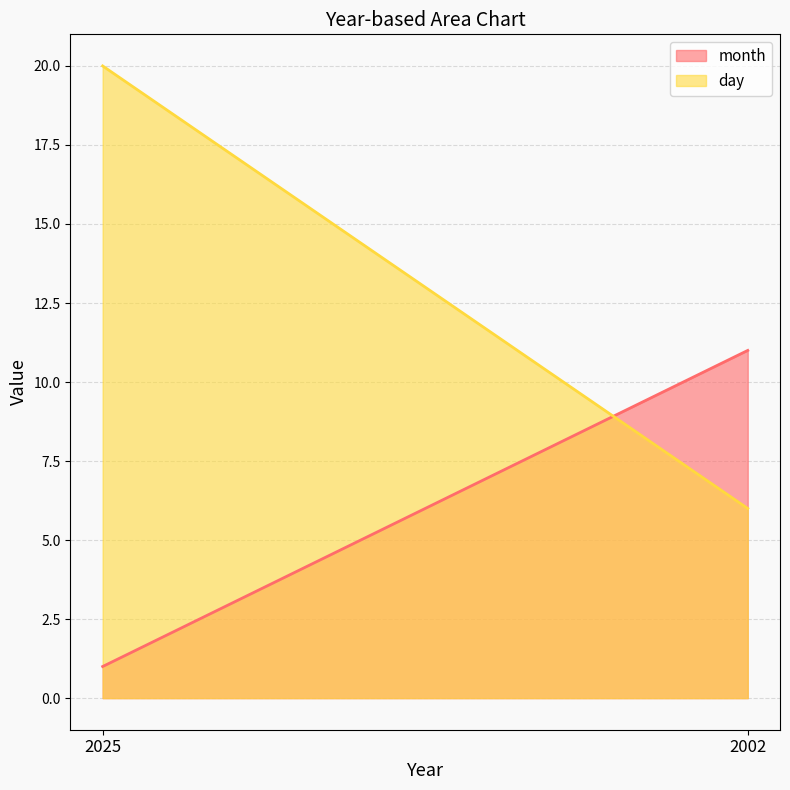

Is the value of month at 2025 greater than the value of day at 2002?

No